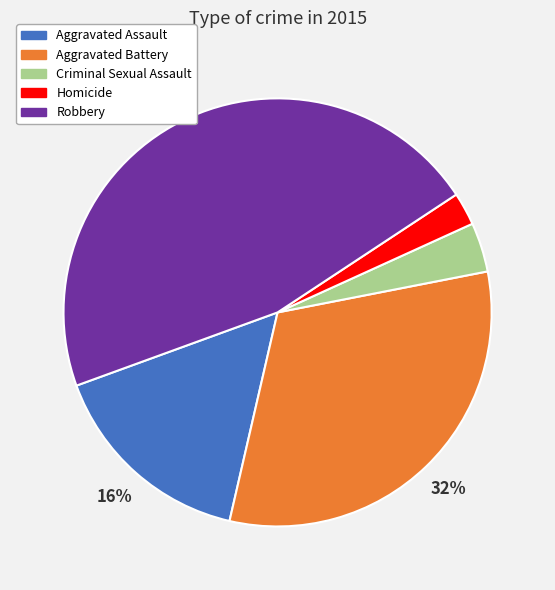

Rank the categories by value from highest to lowest.

Robbery, Aggravated Battery, Aggravated Assault, Criminal Sexual Assault, Homicide